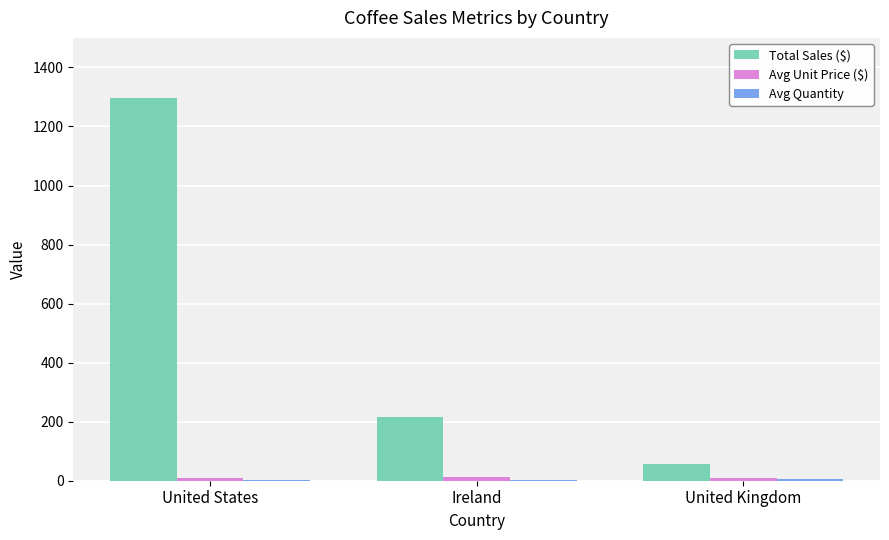

The Total Sales ($) series shows 264.0 at United States. True or false?

False